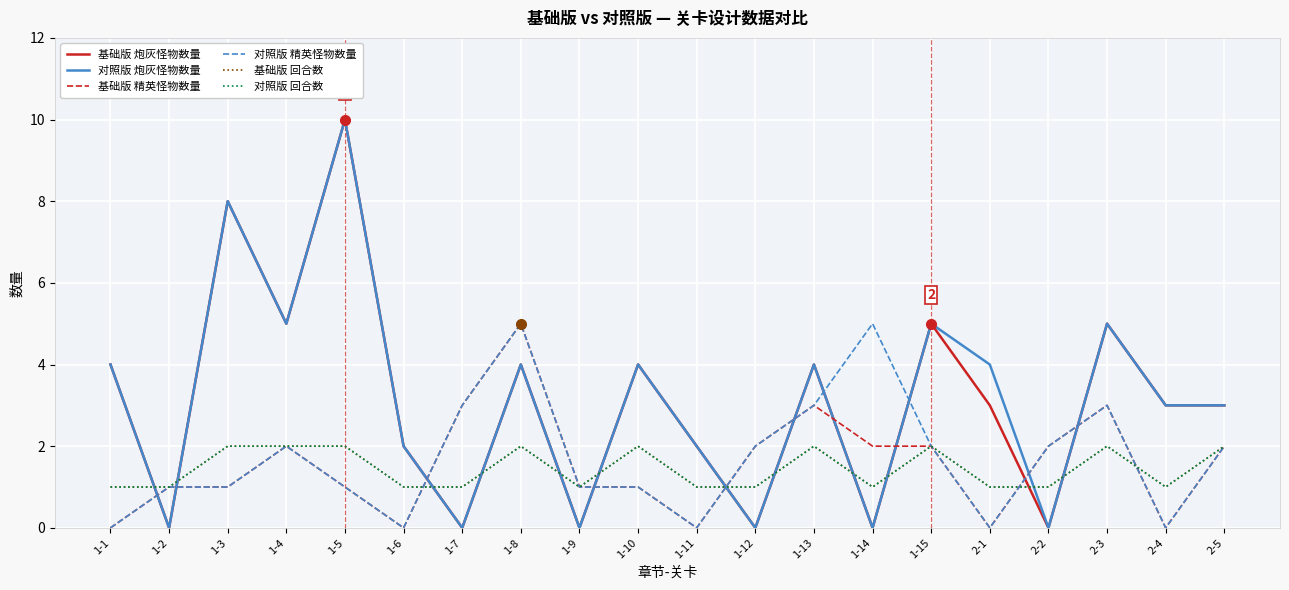

What is the label of the 5th point from the right?

2-1